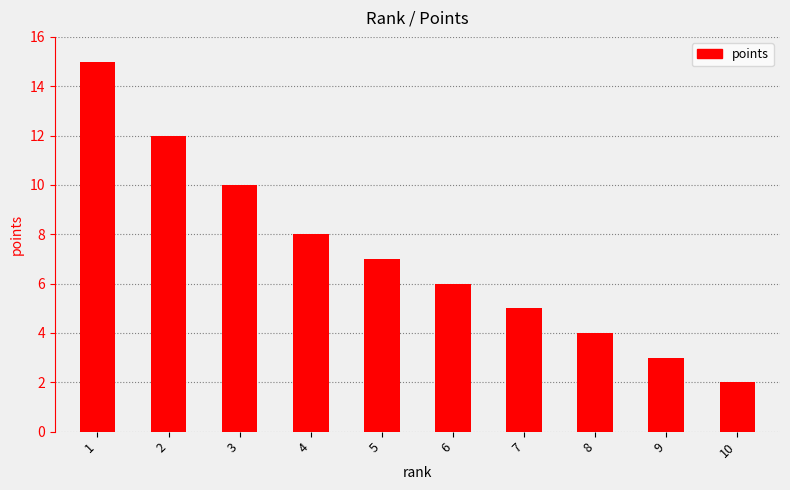

Between 6 and 1, which is larger?

1